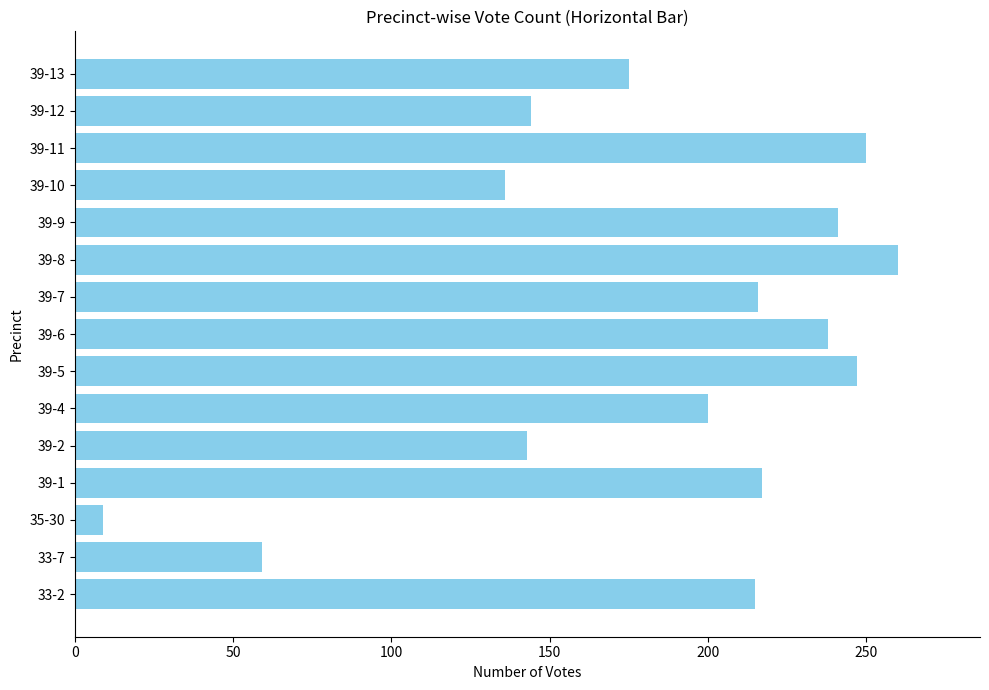

What is the average value?

183